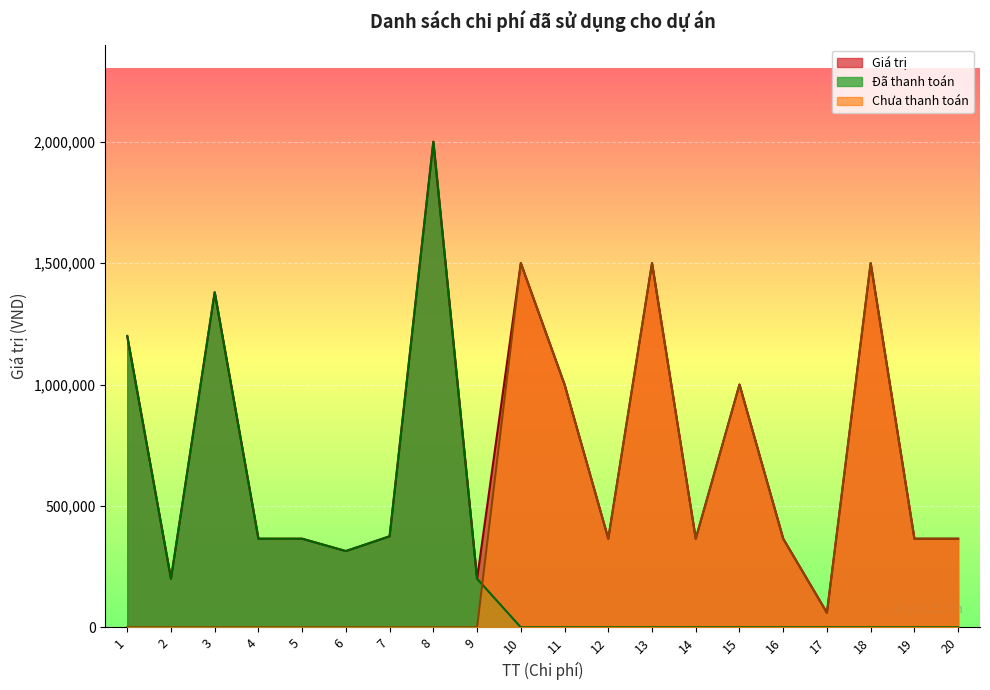

True or false: Giá trị and Đã thanh toán intersect in this chart.

False